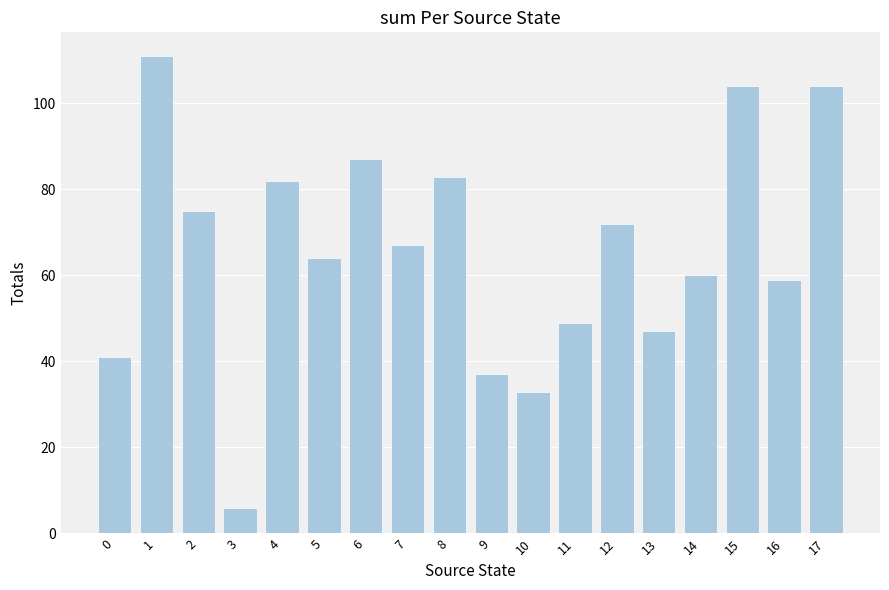

What is the average value?

66